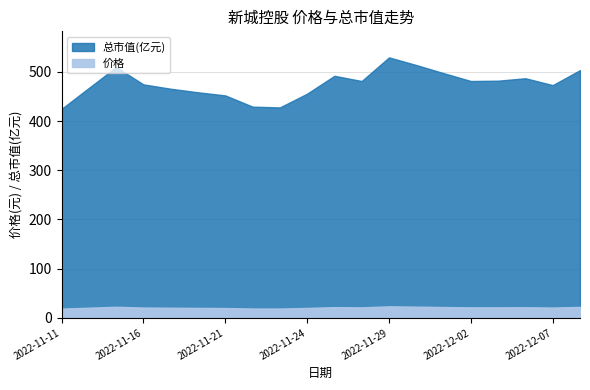

Is it true that 价格 equals 38.9 at 2022-12-01?

False